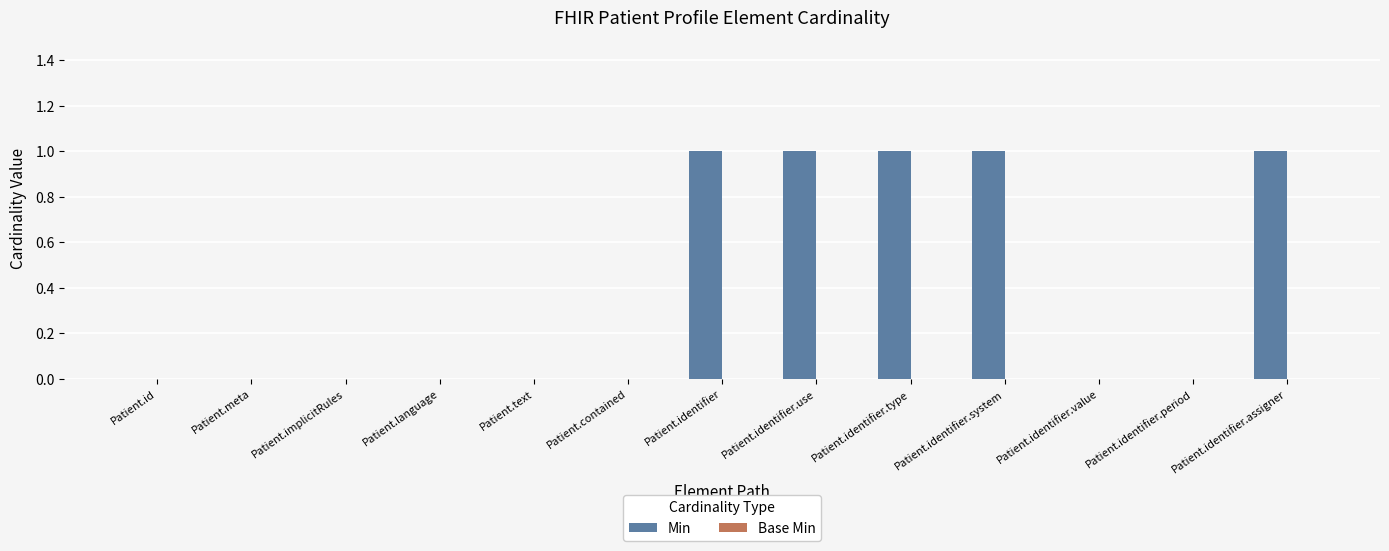

The value at Patient.id is 0. True or false?

True